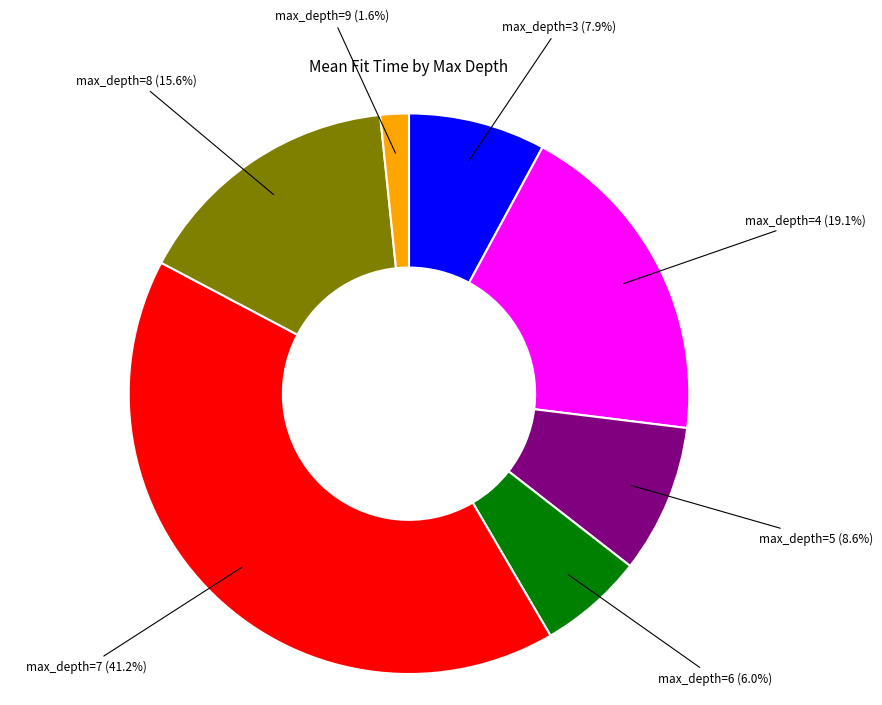

Is there a majority slice in this chart?

No